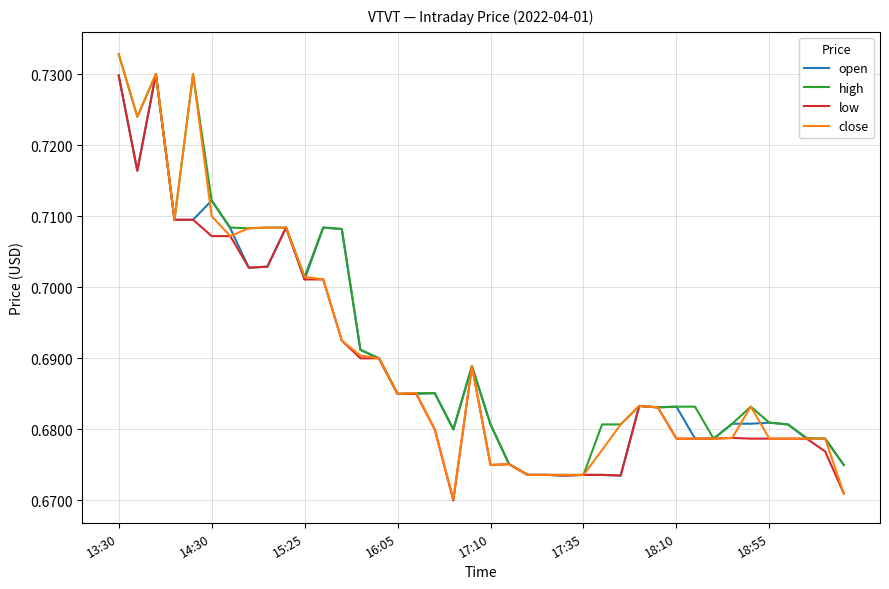

Does the chart have visible grid lines?

Yes